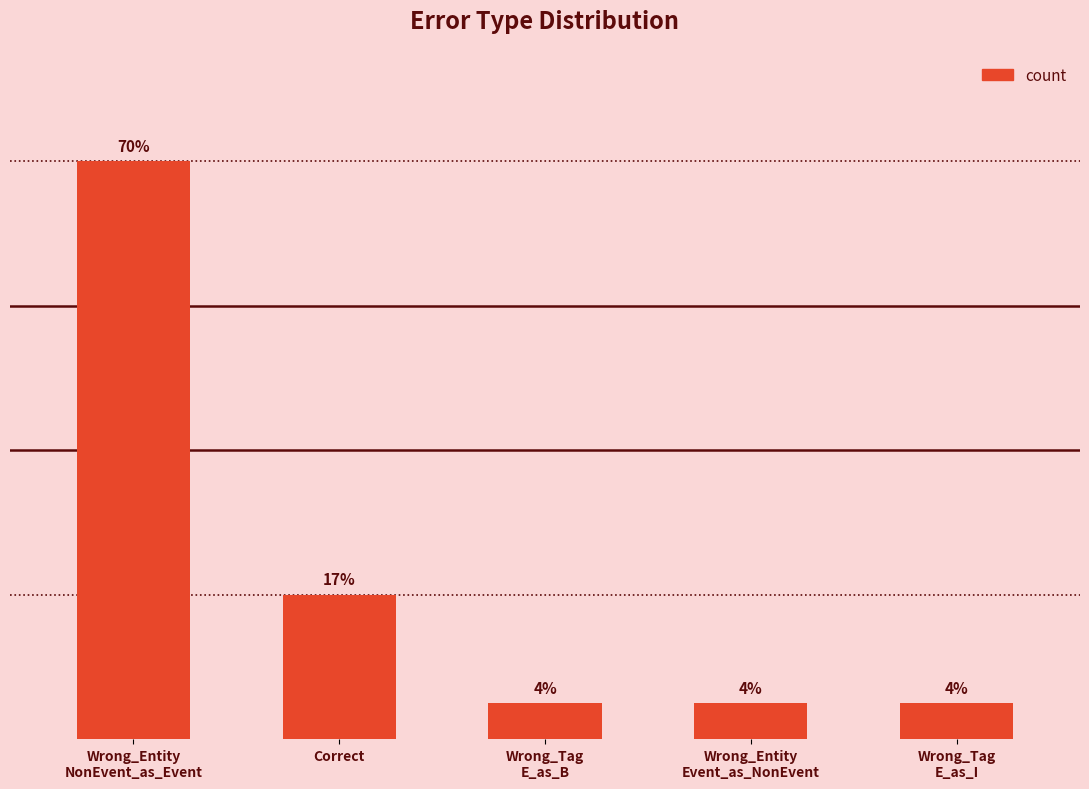

Does the chart contain any negative values?

No